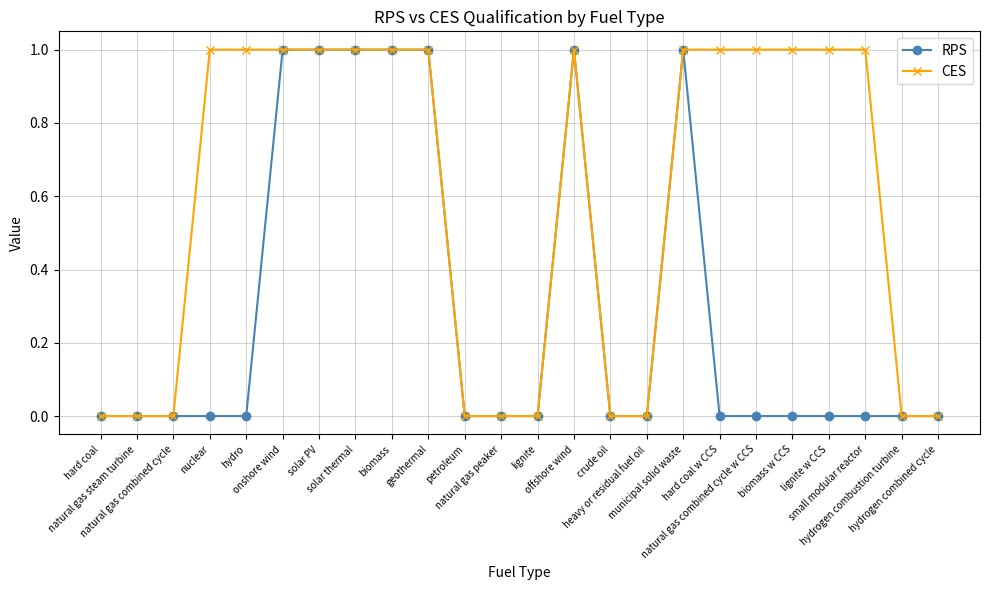

Reading right to left, list all the values displayed in this chart.

RPS: hydrogen combined cycle=0	hydrogen combustion turbine=0	small modular reactor=0	lignite w CCS=0	biomass w CCS=0	natural gas combined cycle w CCS=0	hard coal w CCS=0	municipal solid waste=1	heavy or residual fuel oil=0	crude oil=0	offshore wind=1	lignite=0	natural gas peaker=0	petroleum=0	geothermal=1	biomass=1	solar thermal=1	solar PV=1	onshore wind=1	hydro=0	nuclear=0	natural gas combined cycle=0	natural gas steam turbine=0	hard coal=0
CES: hydrogen combined cycle=0	hydrogen combustion turbine=0	small modular reactor=1	lignite w CCS=1	biomass w CCS=1	natural gas combined cycle w CCS=1	hard coal w CCS=1	municipal solid waste=1	heavy or residual fuel oil=0	crude oil=0	offshore wind=1	lignite=0	natural gas peaker=0	petroleum=0	geothermal=1	biomass=1	solar thermal=1	solar PV=1	onshore wind=1	hydro=1	nuclear=1	natural gas combined cycle=0	natural gas steam turbine=0	hard coal=0